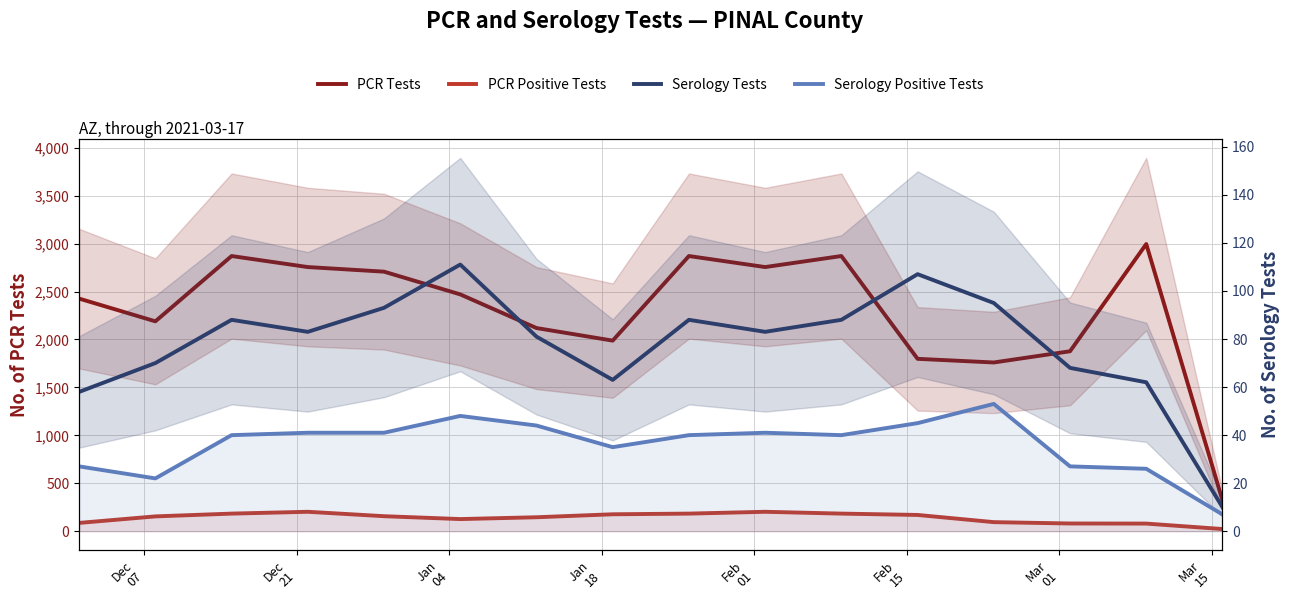

What is the label of the 1st point from the left?

Dec
07